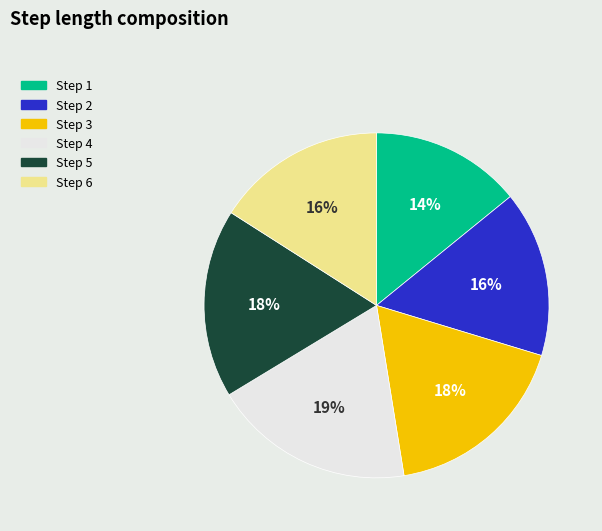

To the nearest percent, what portion does Step 5 represent?

18%